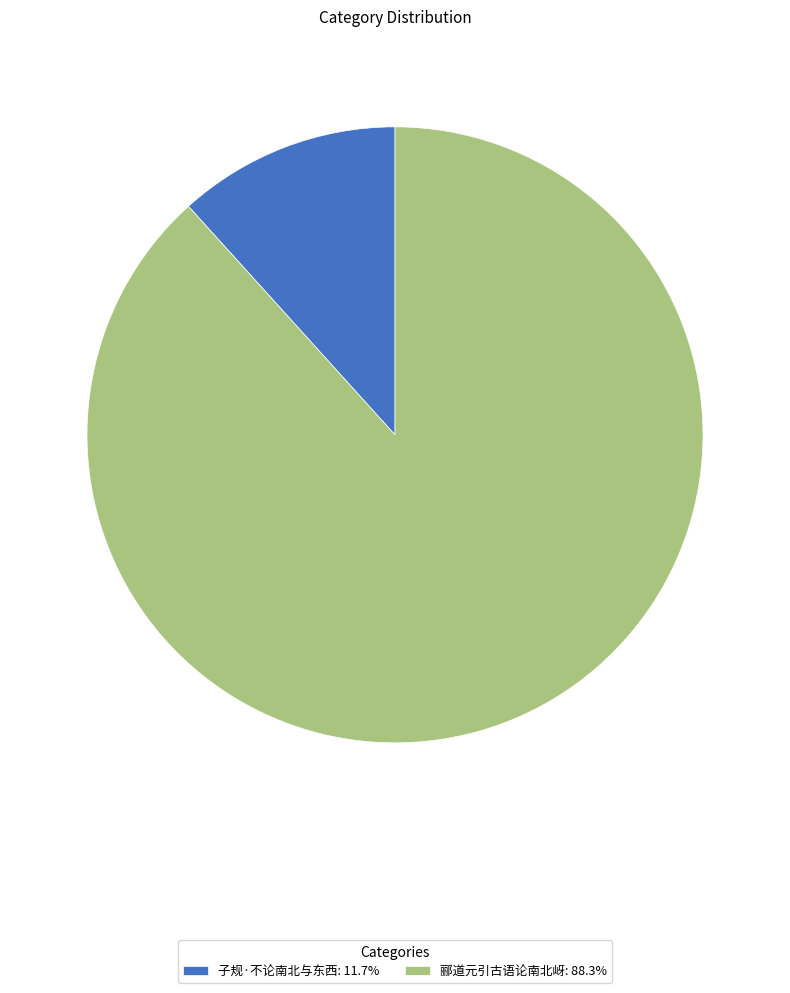

Combined, do 子规·不论南北与东西 and 郦道元引古语论南北岈 account for over 50%?

Yes